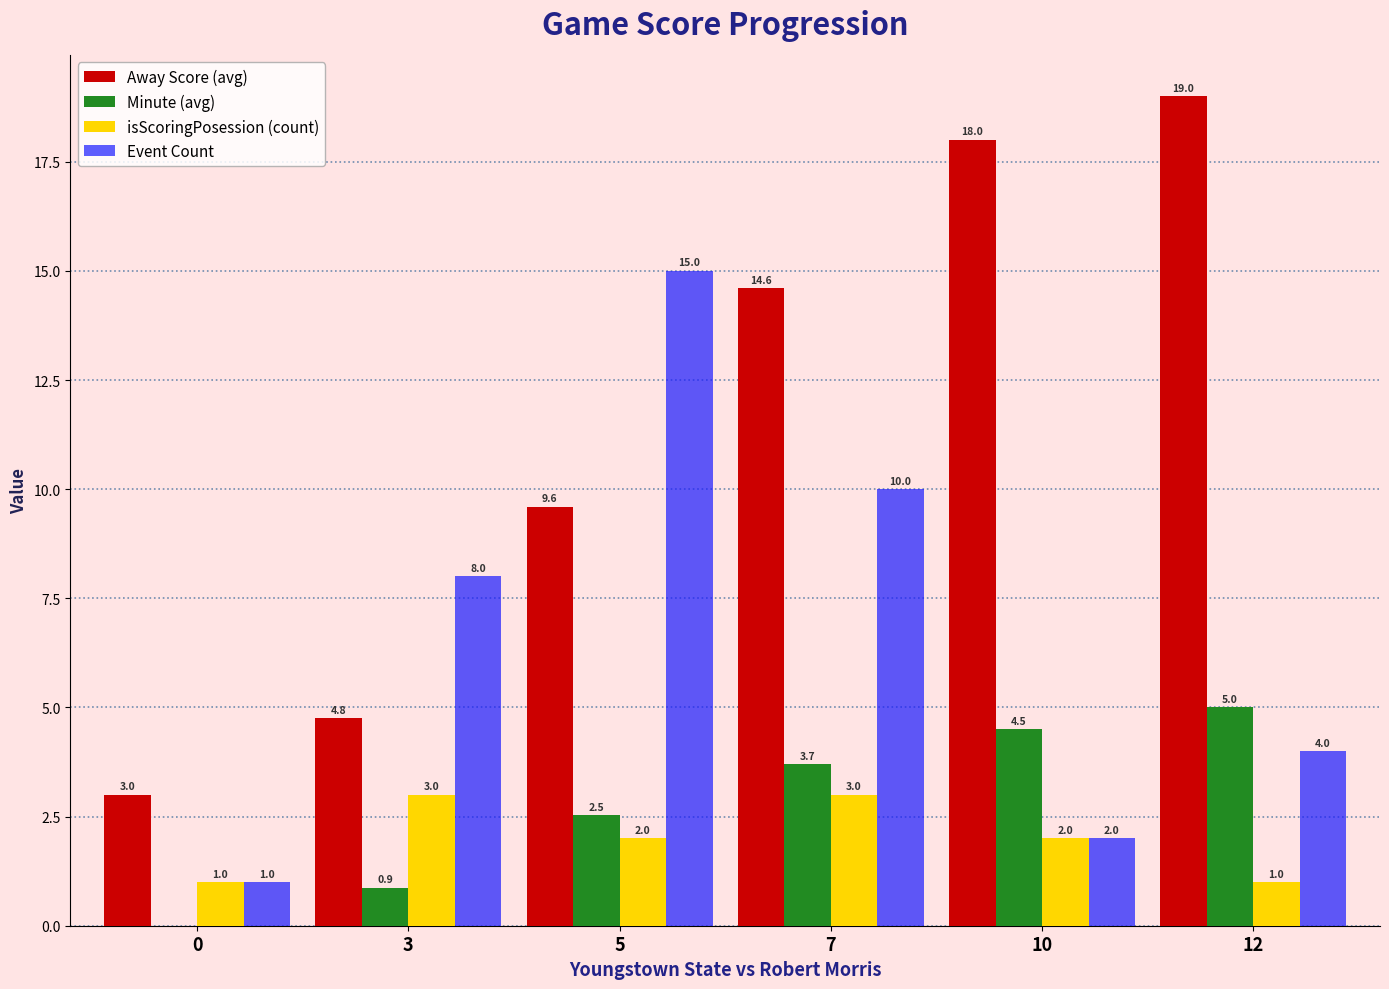

The value of Minute (avg) at 10 is 2.3. True or false?

False